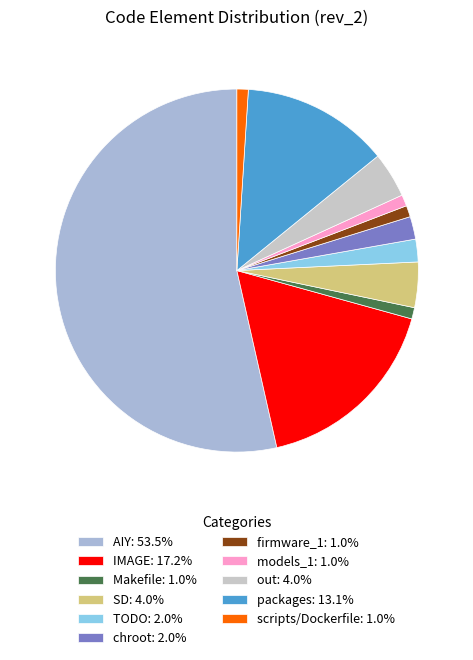

Count the number of slices in the pie.

11